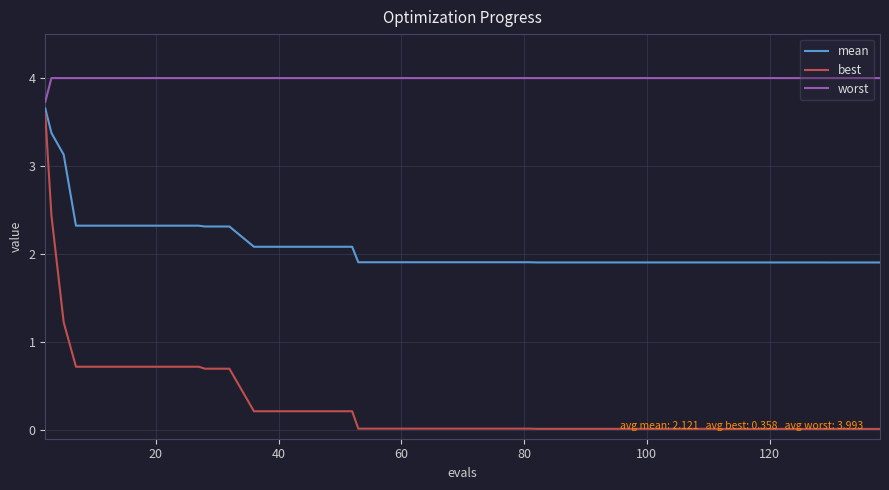

What is the highest value of the best series?

3.6